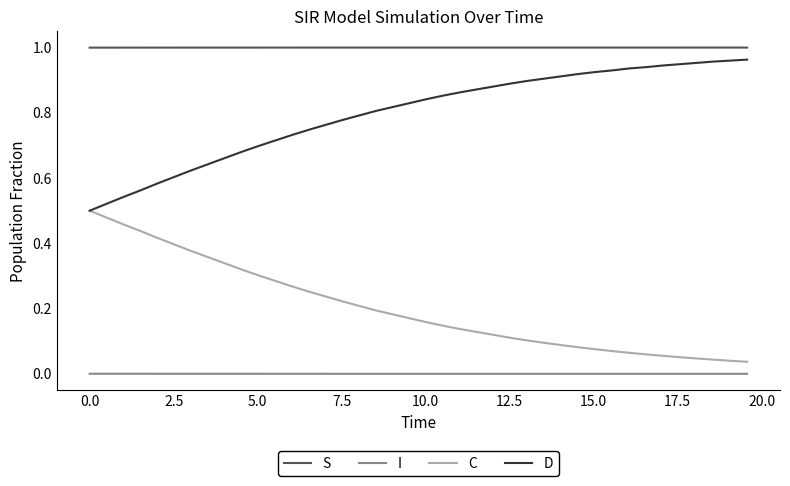

True or false: D and S intersect in this chart.

False